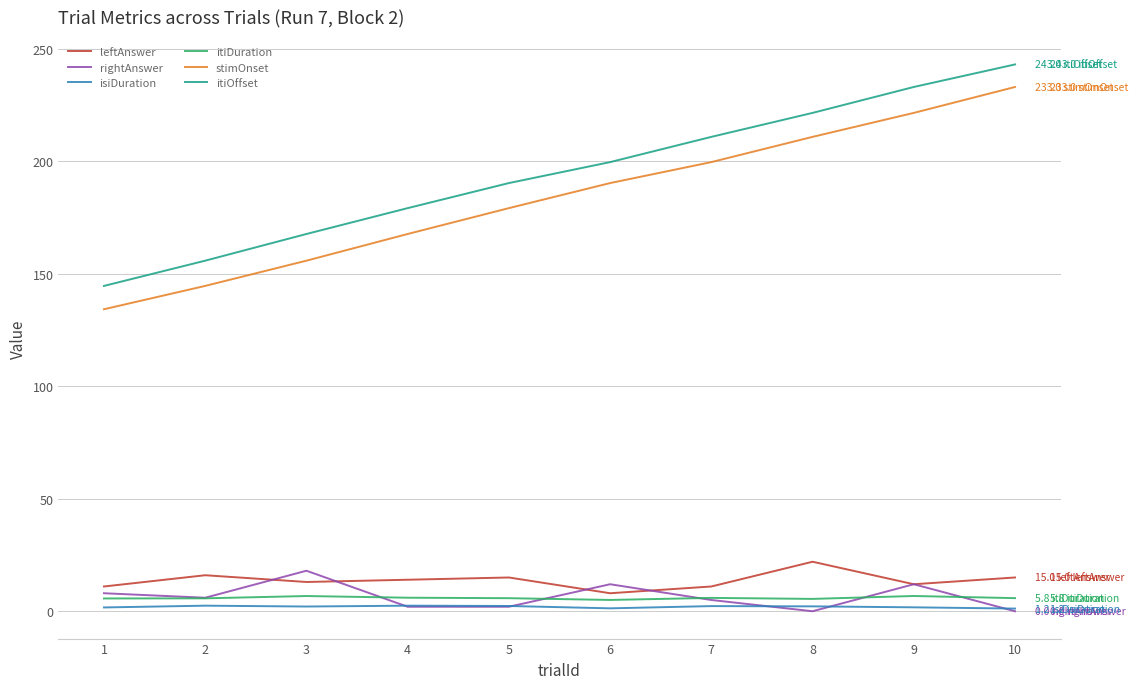

How many lines are shown in the chart?

6